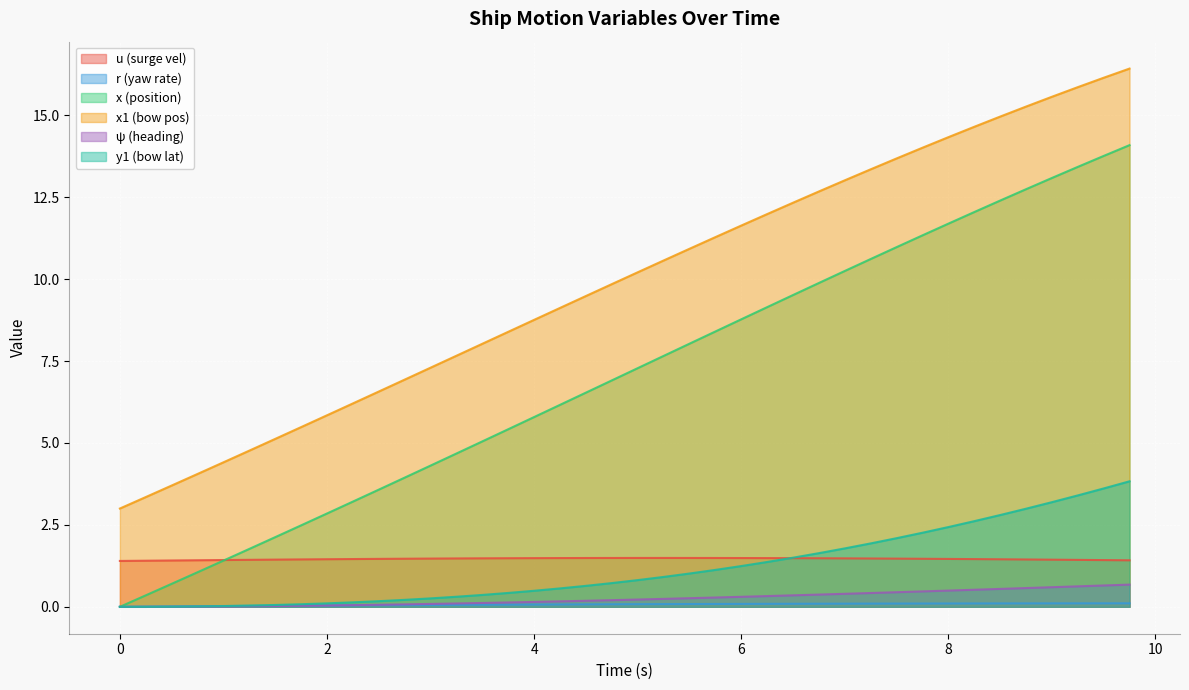

The psi series shows 0.3 at 5.75. True or false?

True